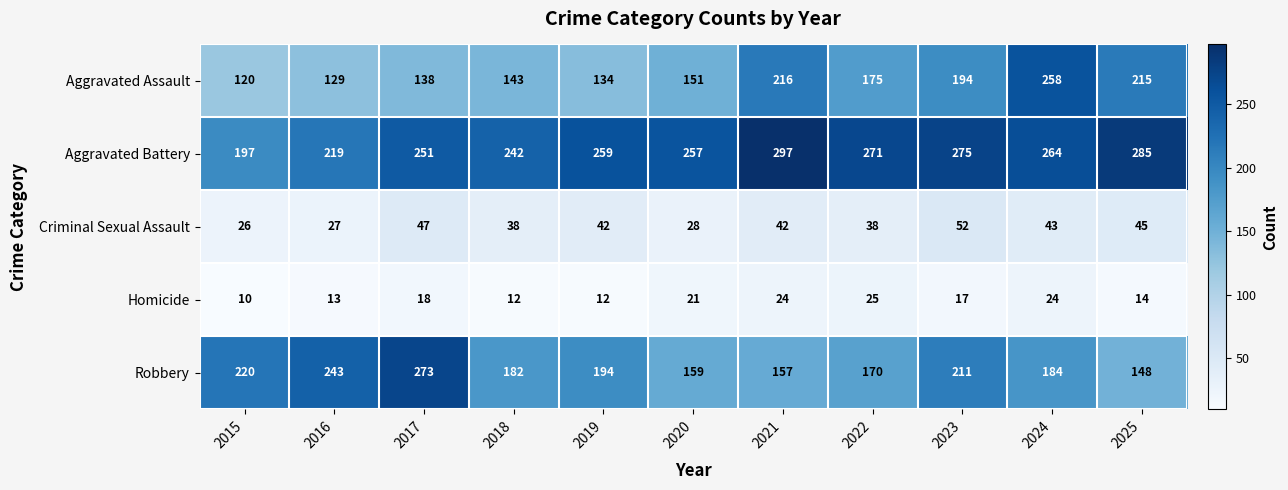

What is the sum of all Aggravated Battery values?

2817